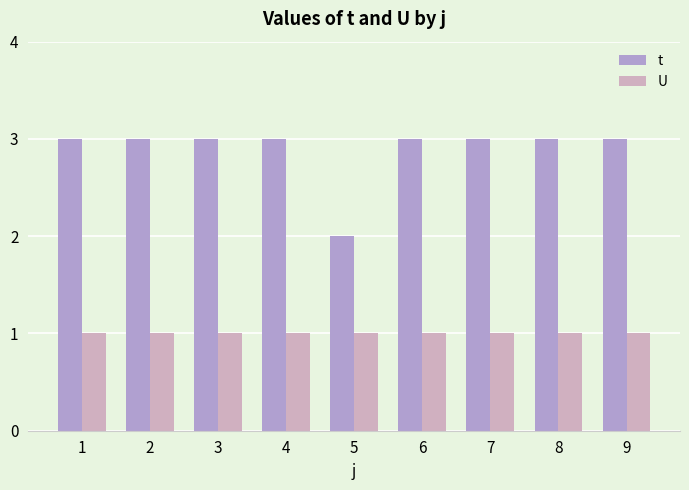

Is it true that t equals 3 at 2?

True